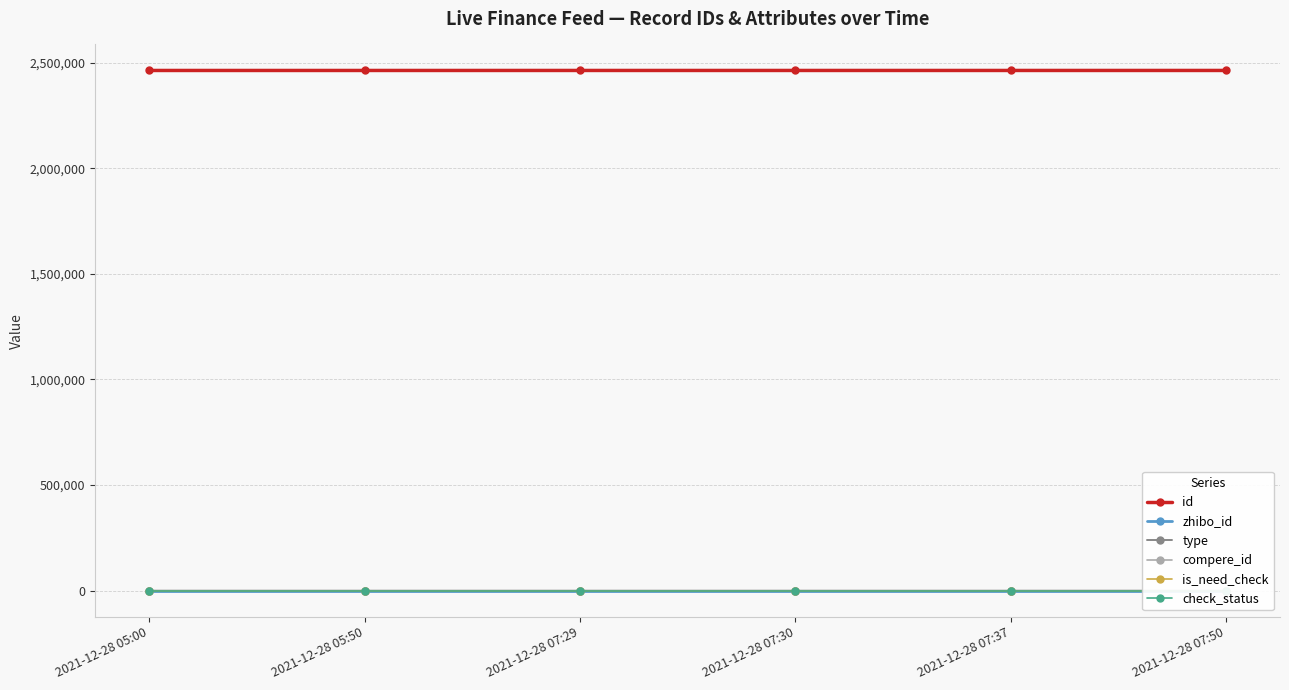

How many values in the type series exceed 0?

1